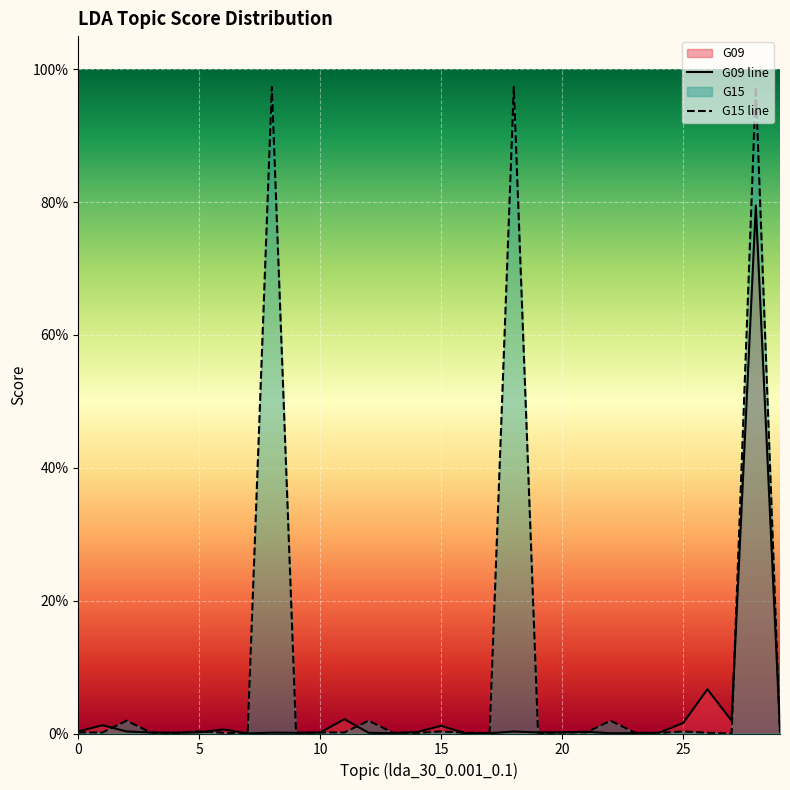

Which has a higher value, 4 or 24?

24